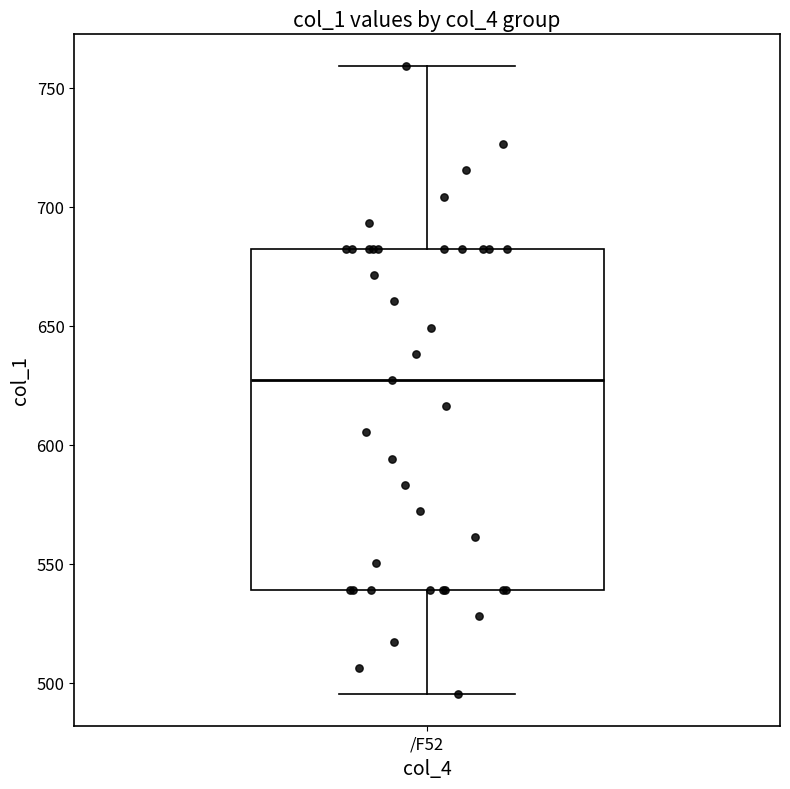

Transcribe this box plot: give where the median line is, the range the box spans, and where the two whiskers end, as read against the y-axis. The values are not printed on the chart, so give them approximately, as read against the axis.

median 625, box 540 to 680, whiskers 495 to 760